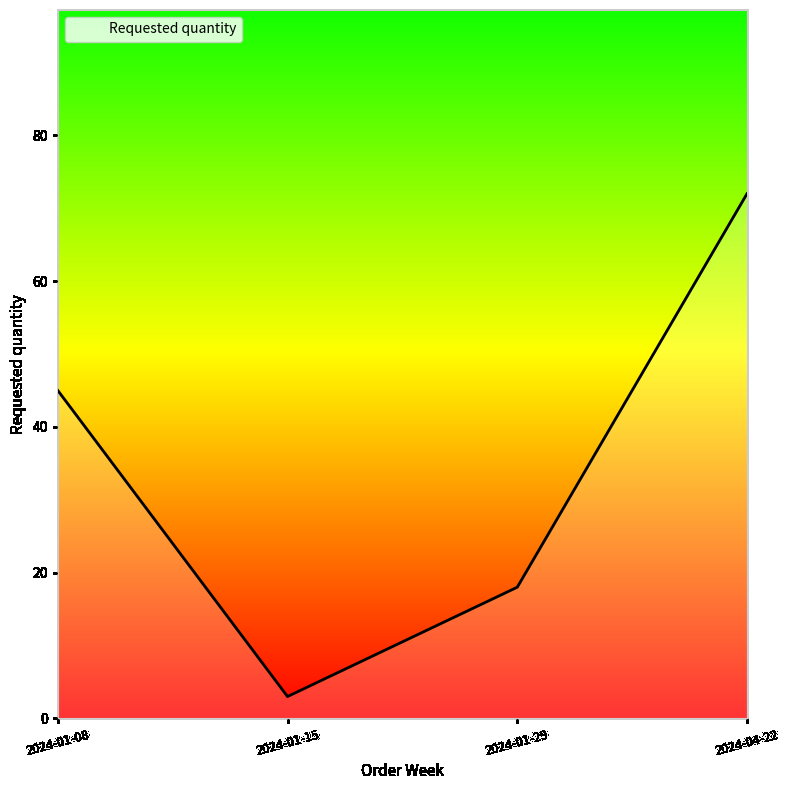

What position from the left is 2024-01-29?

3